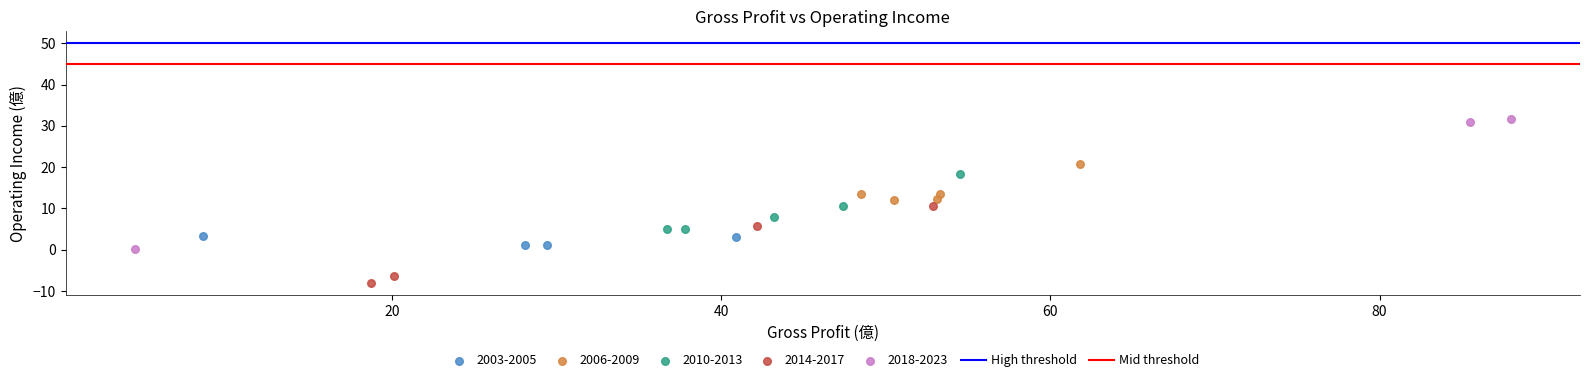

Which series has the largest Y range (max minus min)?

2018-2023